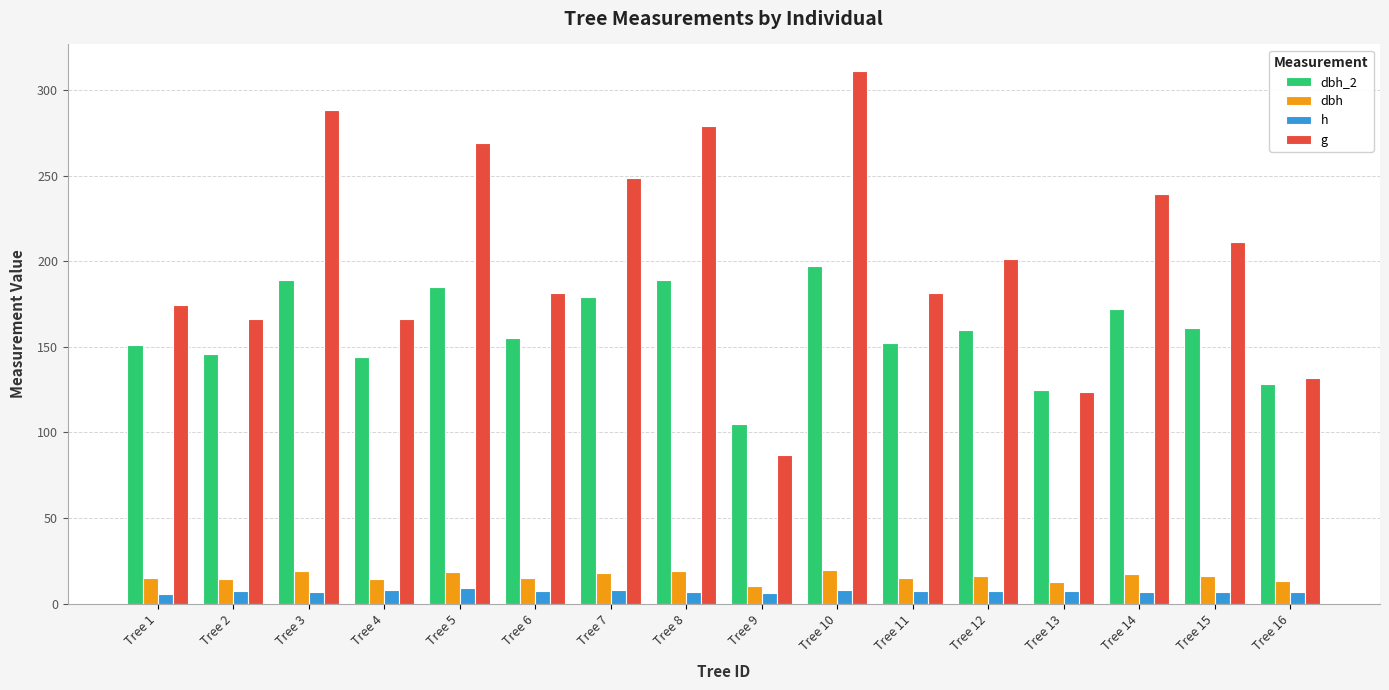

Which series has the largest total across all categories?

g